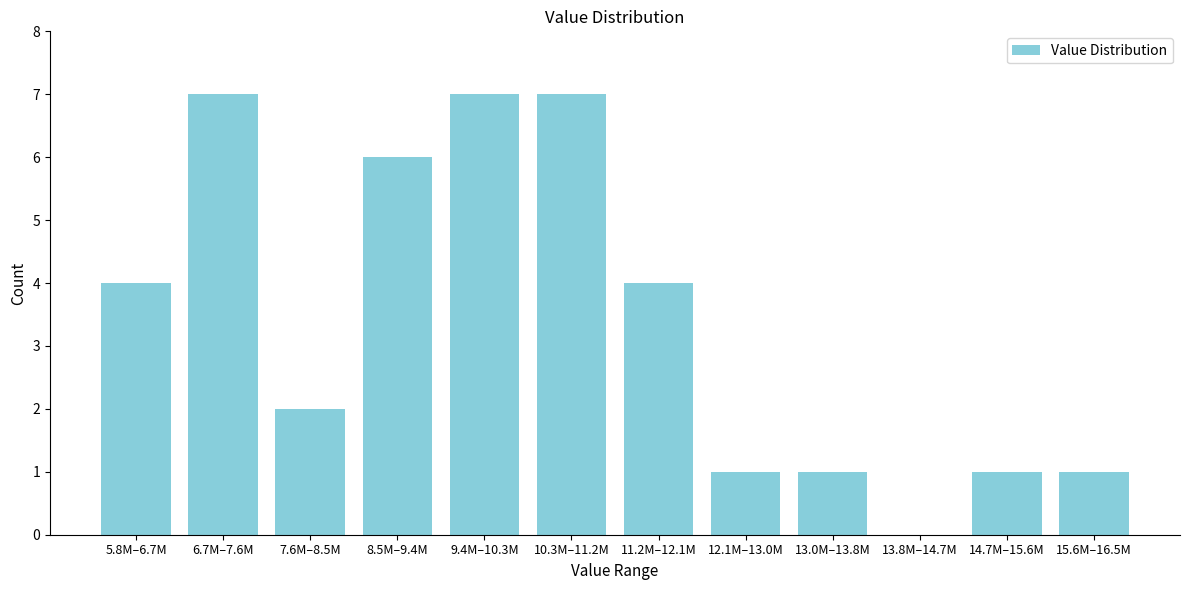

Reading left to right, what are all the values shown in this chart?

5.8M–6.7M=4	6.7M–7.6M=7	7.6M–8.5M=2	8.5M–9.4M=6	9.4M–10.3M=7	10.3M–11.2M=7	11.2M–12.1M=4	12.1M–13.0M=1	13.0M–13.8M=1	13.8M–14.7M=0	14.7M–15.6M=1	15.6M–16.5M=1